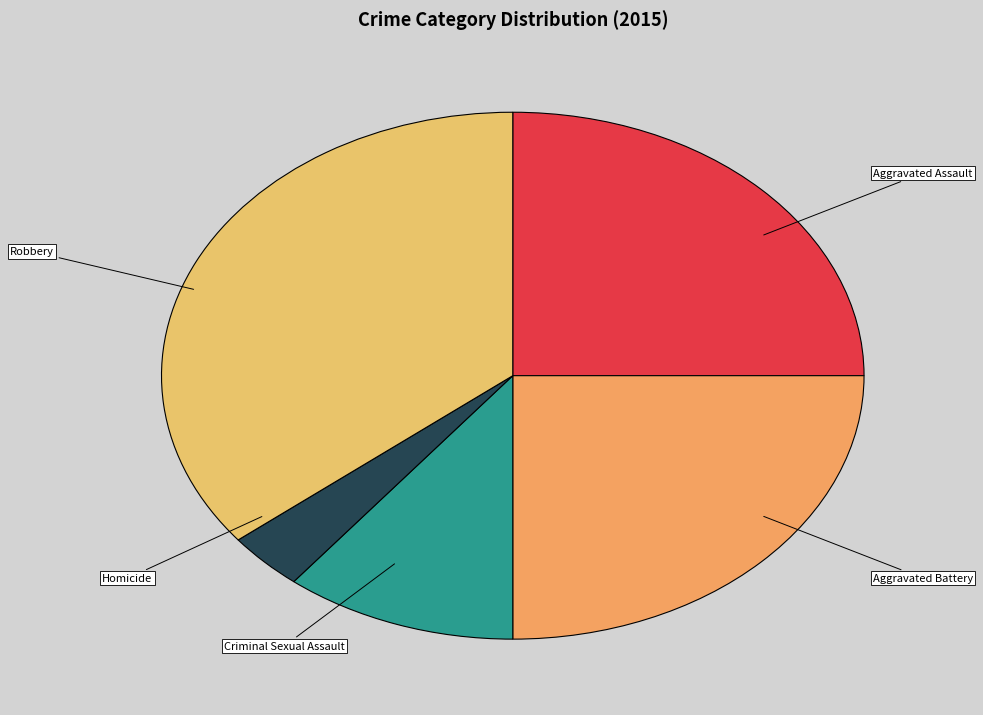

True or false: Criminal Sexual Assault accounts for 17% of the total.

False